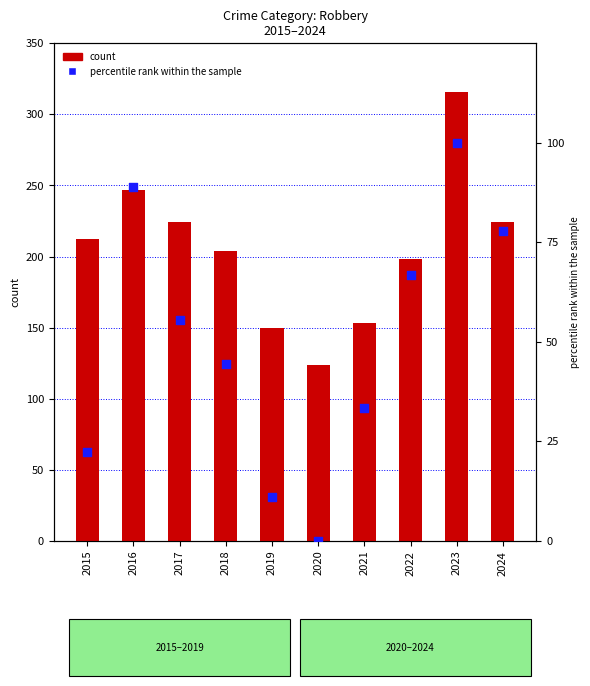

At how many categories does at least one series exceed 29?

10